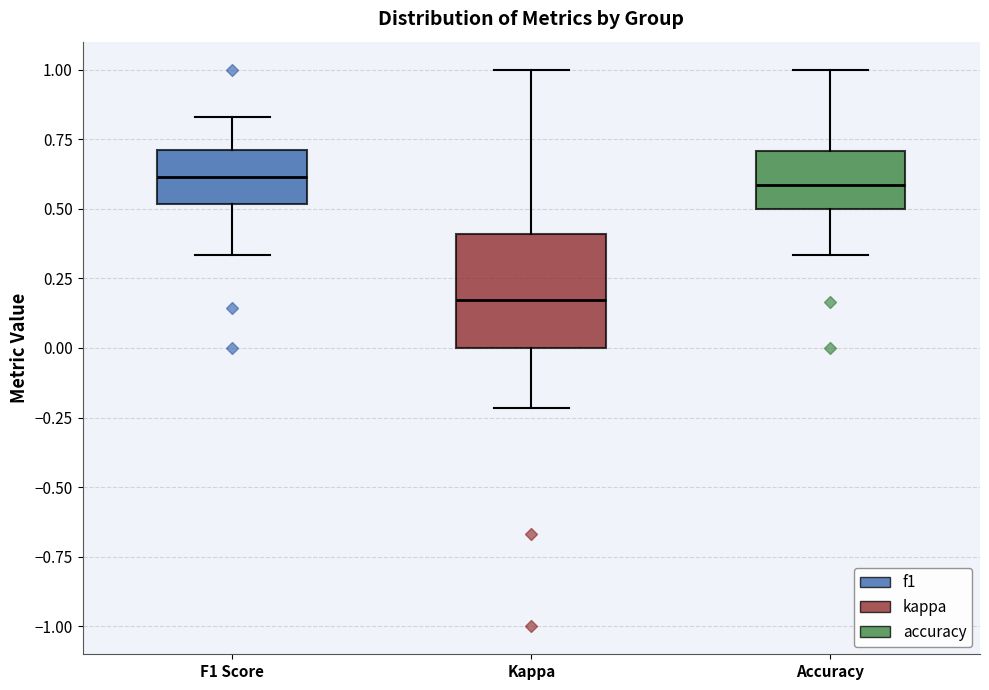

Reading left to right, transcribe this box plot: for each box, give where its median line is, the range the box spans, and where its two whiskers end, as read against the y-axis. The values are not printed on the chart, so give them approximately, as read against the axis.

F1 Score: median 0.60, box 0.50 to 0.70, whiskers 0.35 to 0.85
Kappa: median 0.15, box 0.00 to 0.40, whiskers -0.20 to 1.00
Accuracy: median 0.60, box 0.50 to 0.70, whiskers 0.35 to 1.00